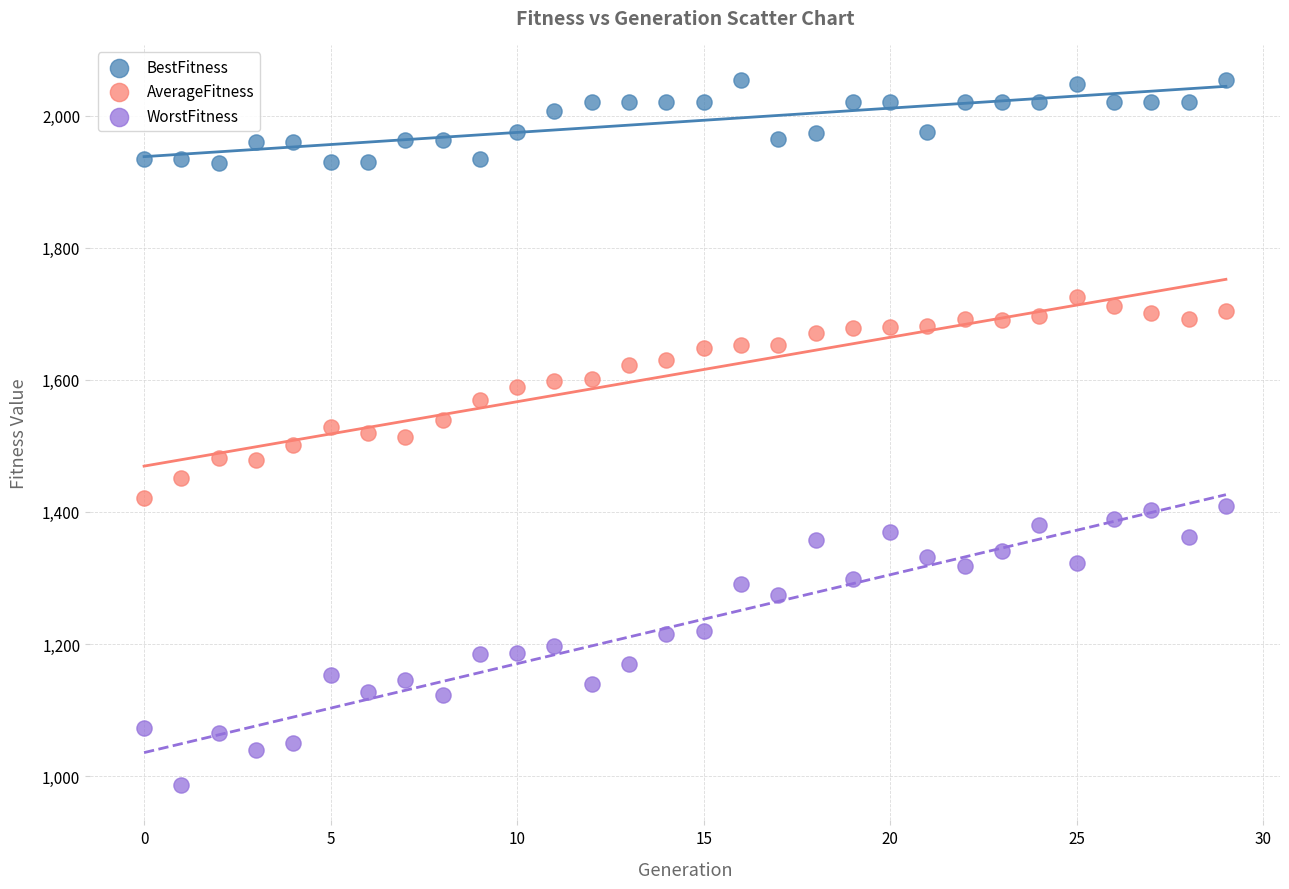

Which series reaches the maximum Y coordinate?

BestFitness